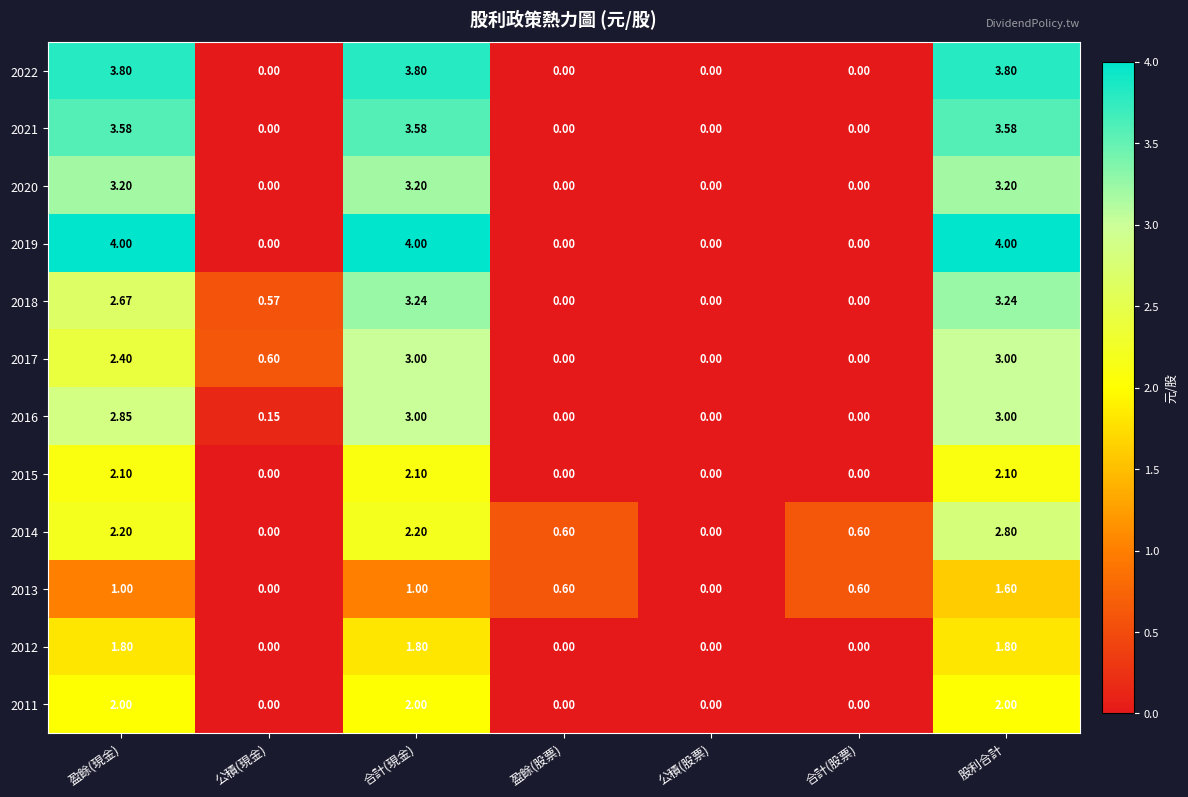

How many data points does each series have?

7